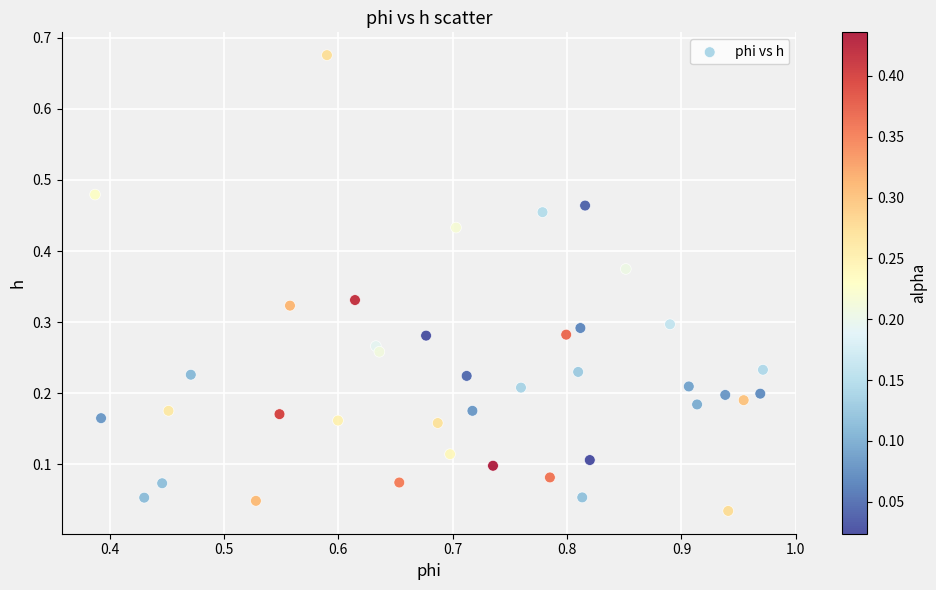

What is the range of X values (max minus min)?

0.6